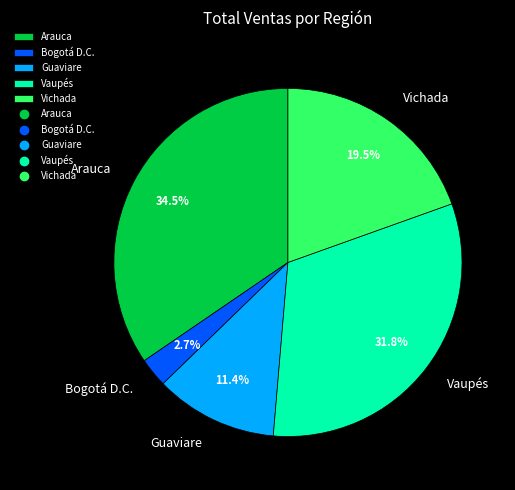

Which category has the biggest portion of the pie?

Arauca